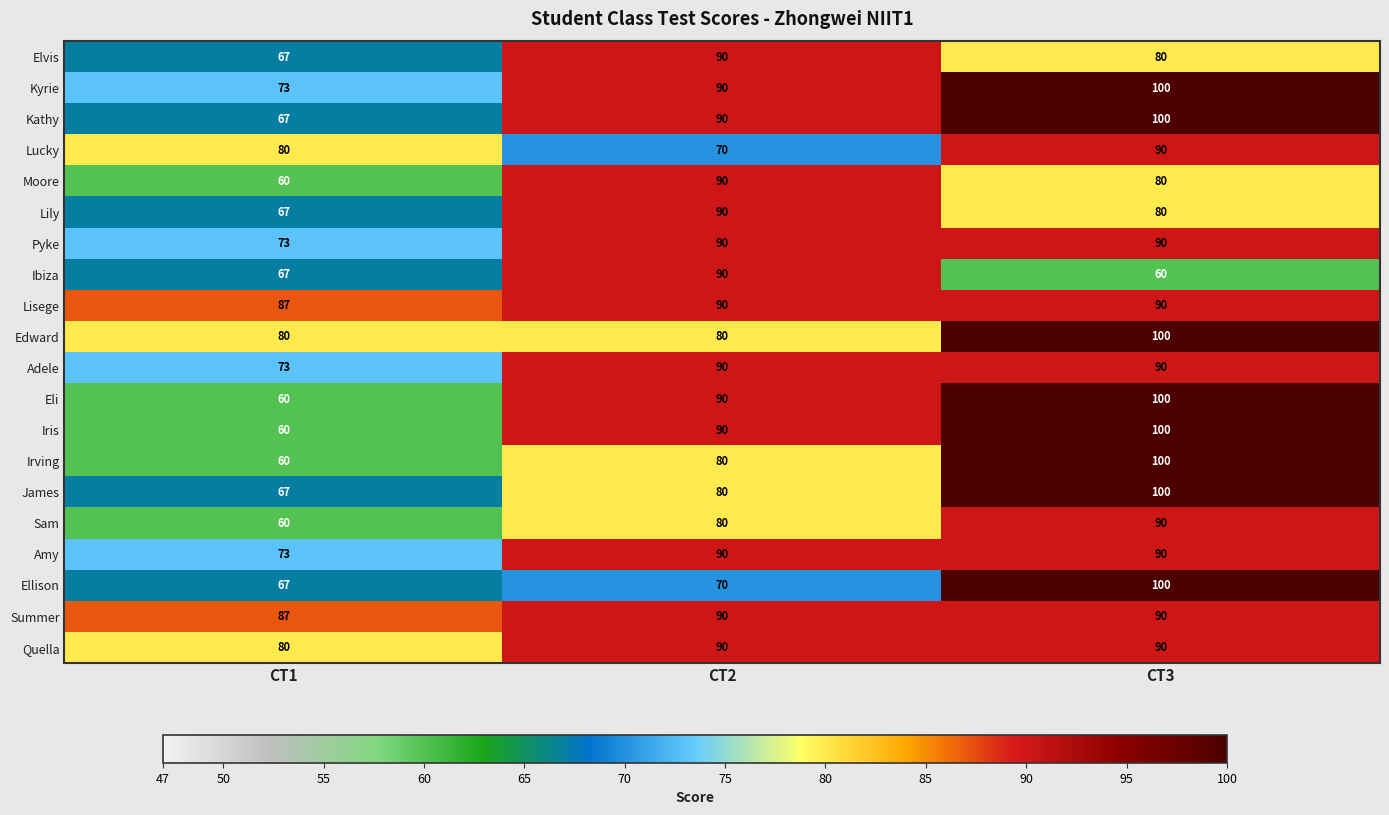

What is the spread (max minus min) of values at CT1?

27